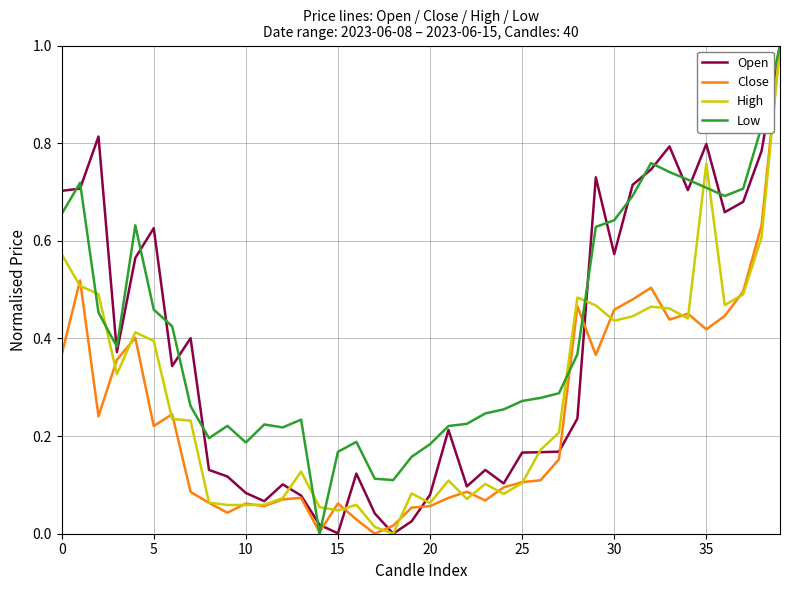

Which series has the largest total across all categories?

Low